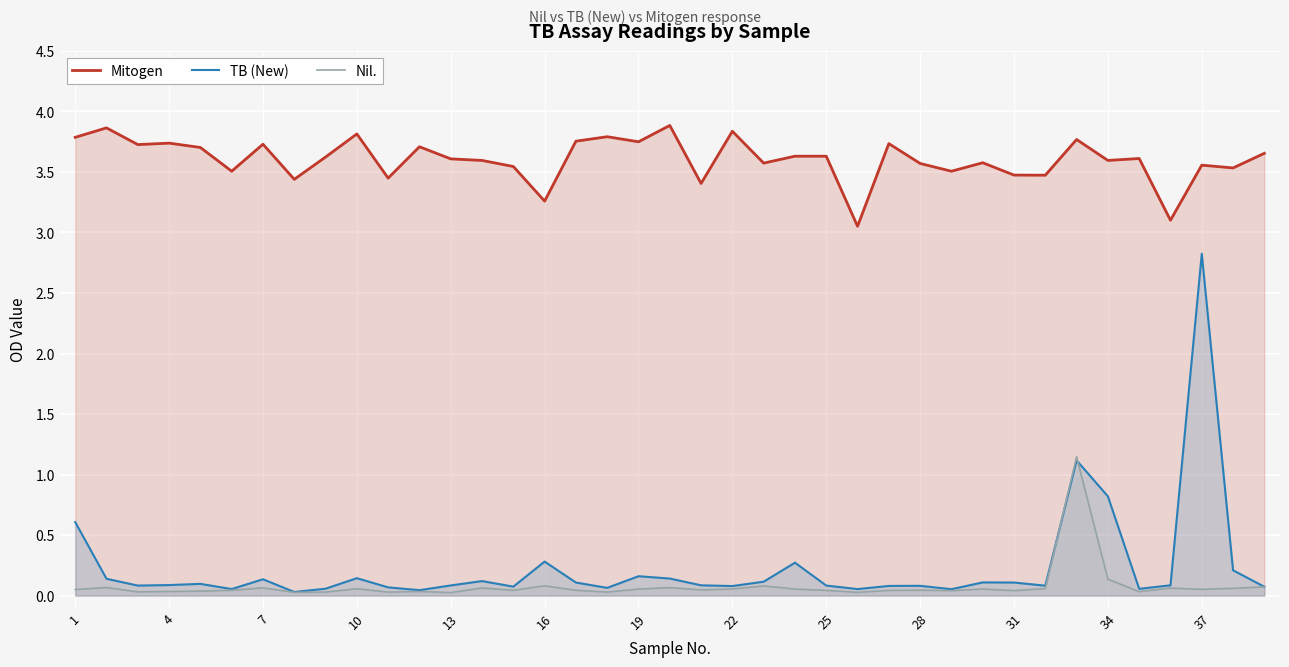

Which series has the largest total across all categories?

Mitogen